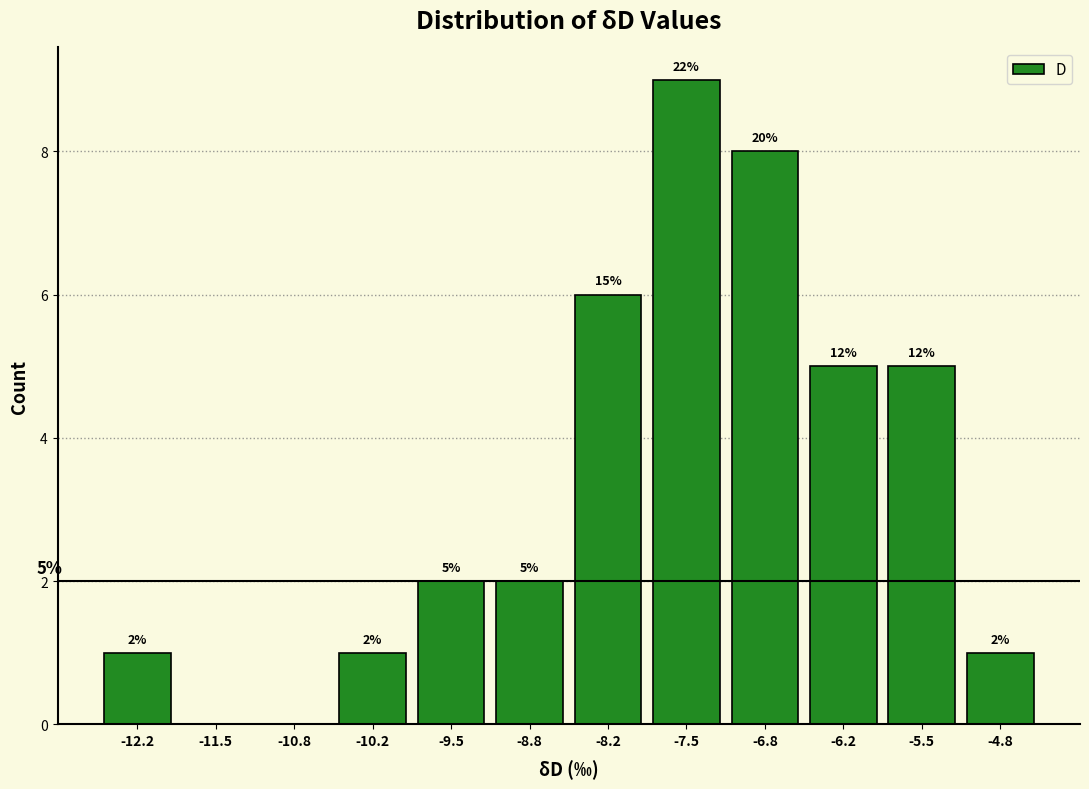

Over which range of the x-axis is the bar tallest?

-7.8 to -7.2